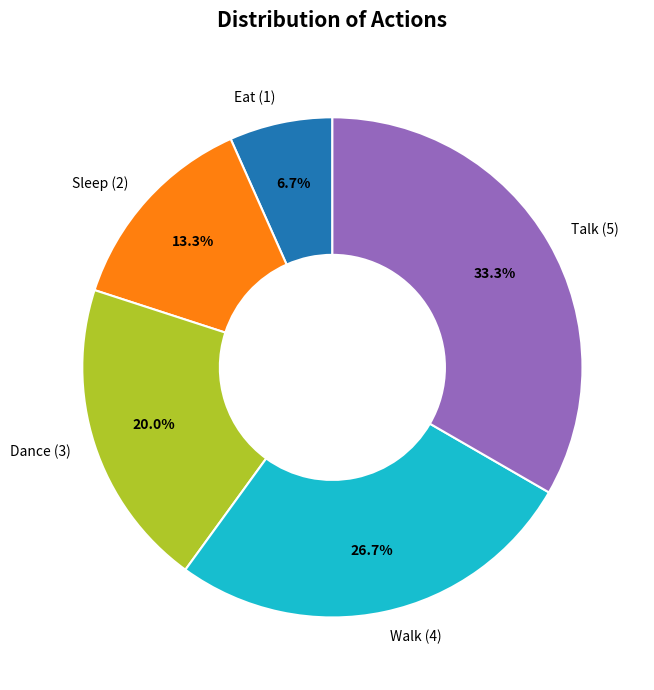

Between Walk and Dance, which is larger?

Walk